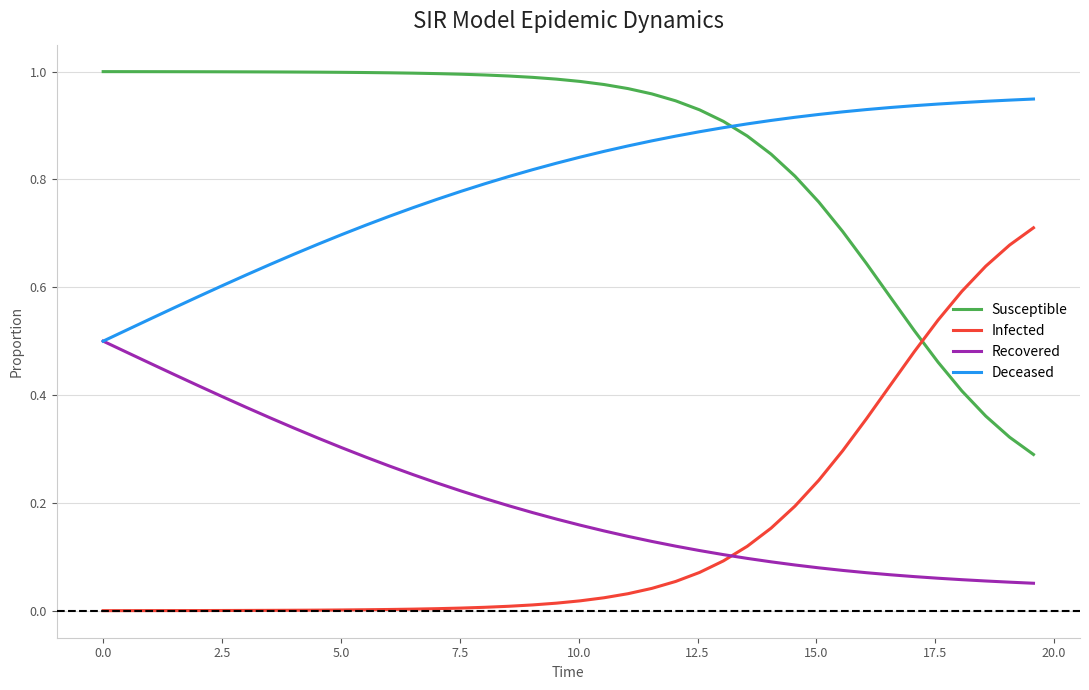

At how many categories does at least one series exceed 0?

40